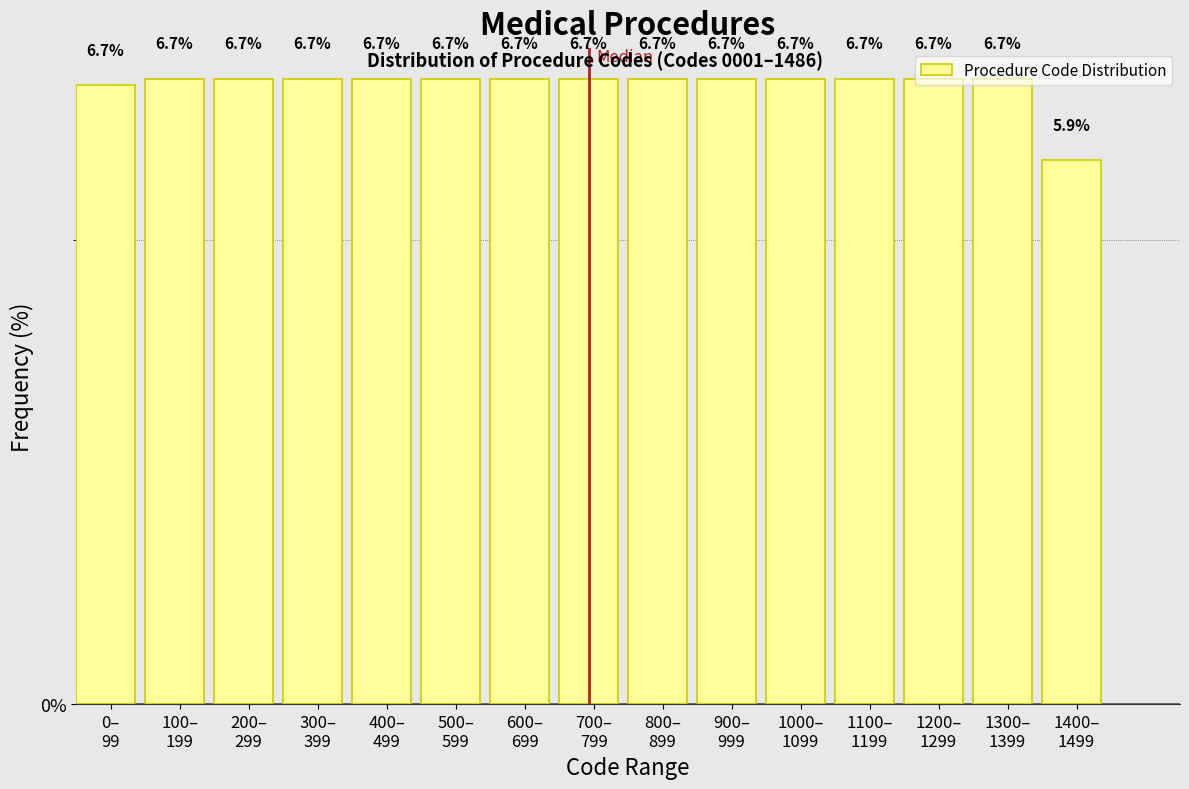

What is the greatest value displayed?

6.7